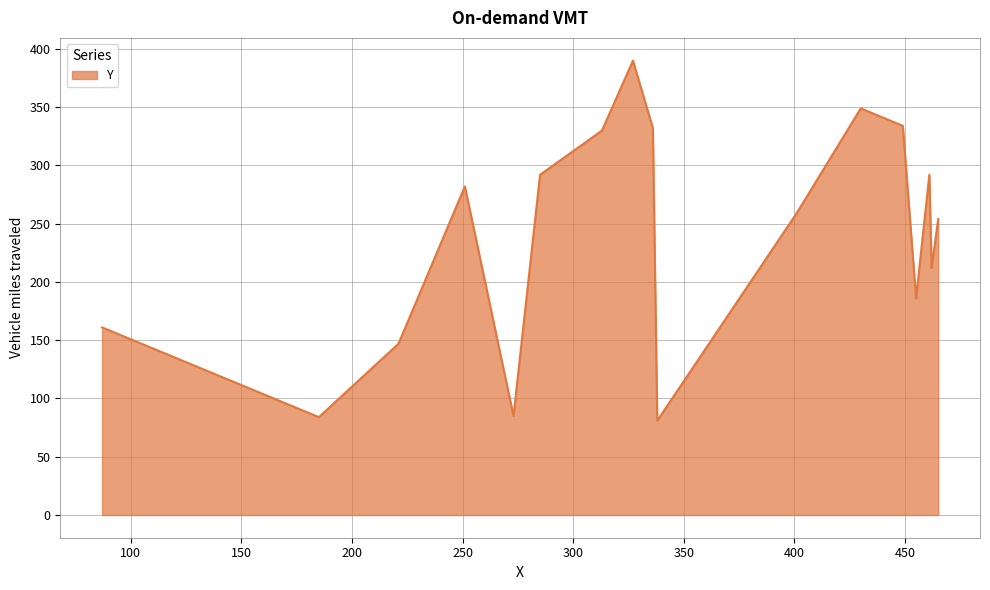

What is the greatest value displayed?

390